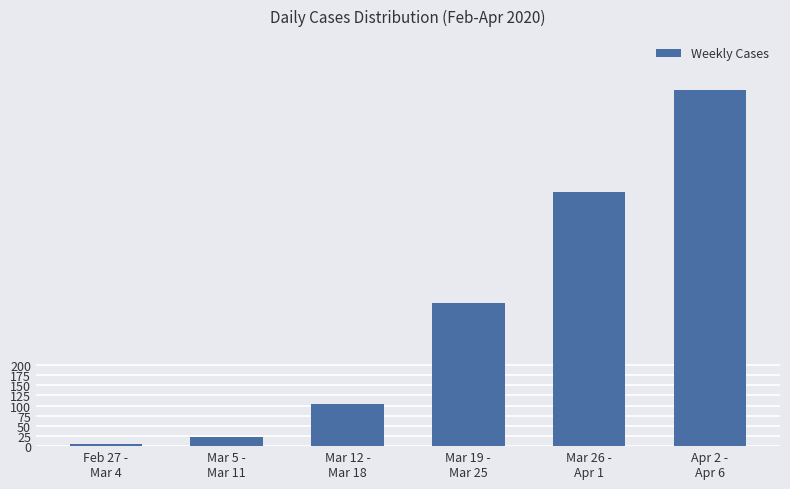

What is the average value?

332